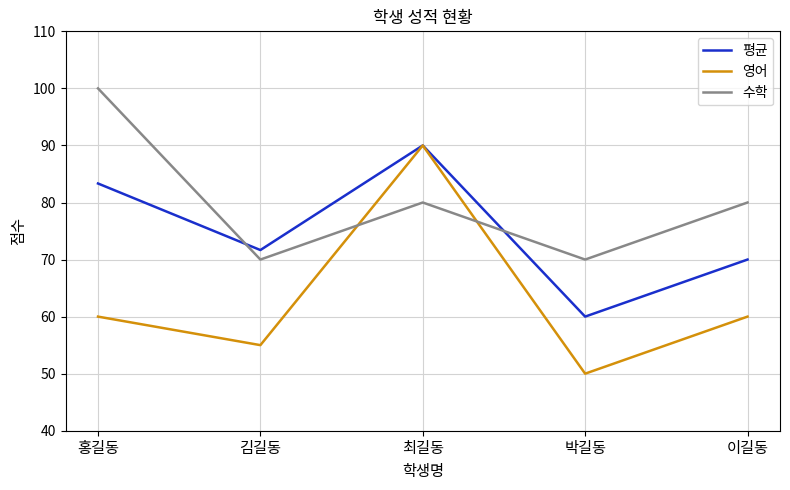

Reading right to left, transcribe all the data shown in this chart.

평균: 70.0	60.0	90.0	71.7	83.3
영어: 60.0	50.0	90.0	55.0	60.0
수학: 80.0	70.0	80.0	70.0	100.0